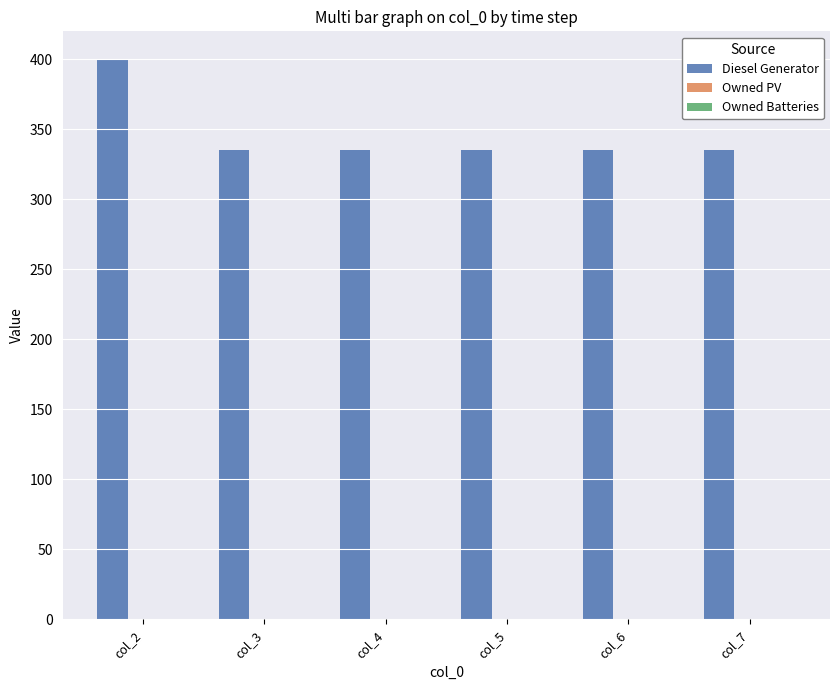

Reading right to left, transcribe all the data shown in this chart.

col_7=335.0	col_6=335.0	col_5=335.0	col_4=335.0	col_3=335.0	col_2=400.0